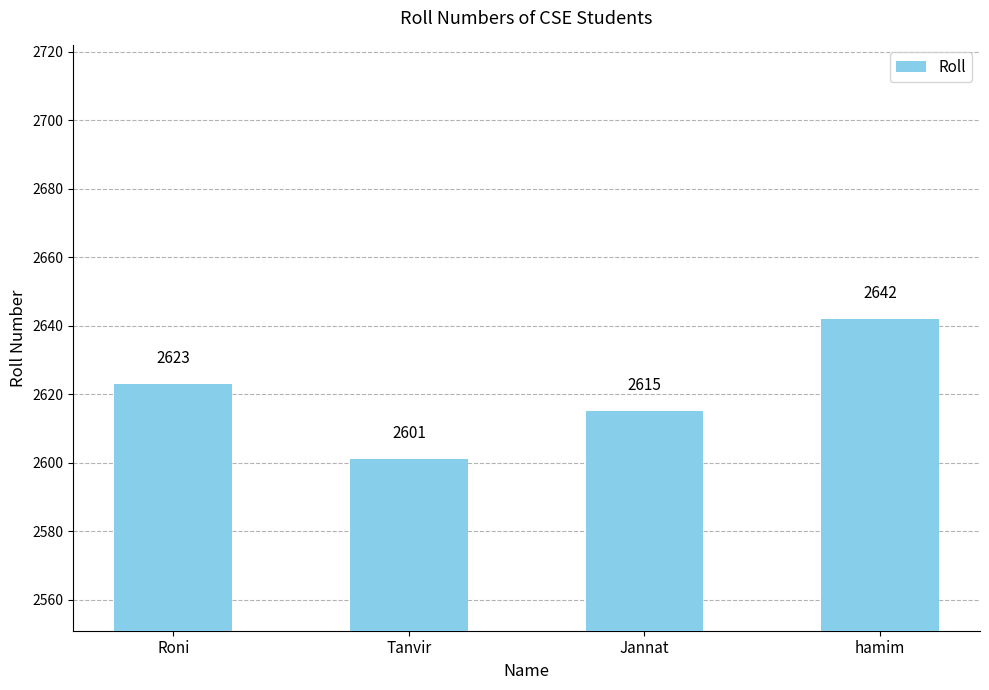

List the labels in order of value, smallest first.

Tanvir, Jannat, Roni, hamim